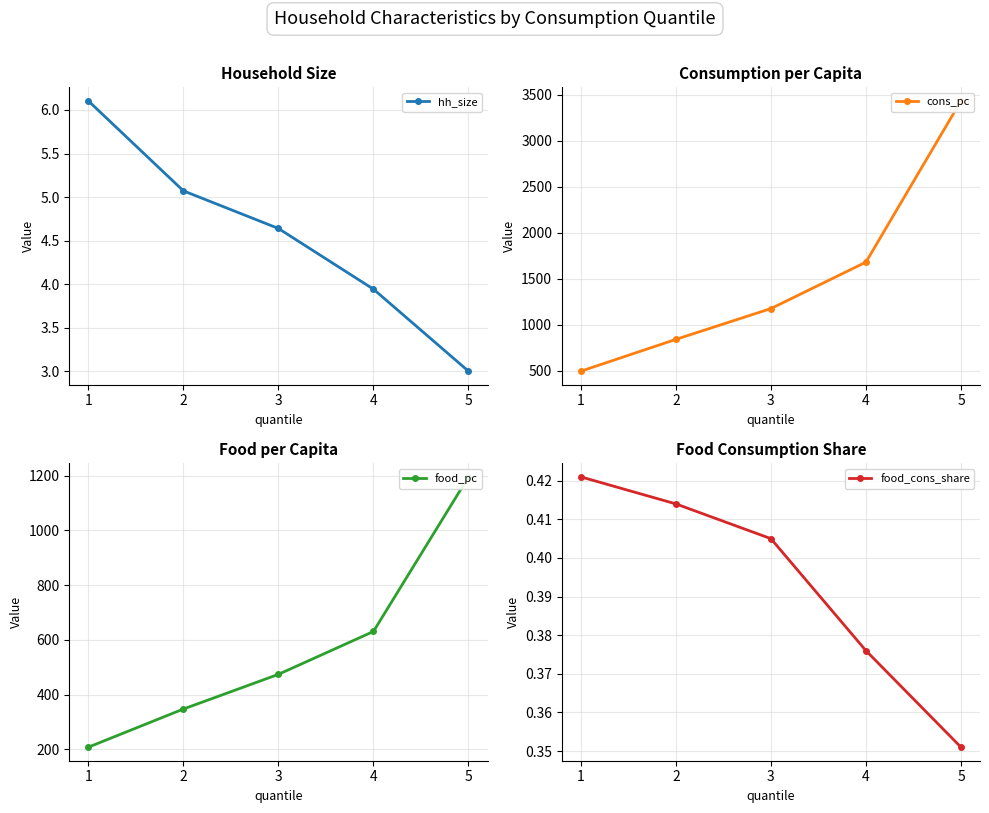

True or false: hh_size and food_pc cross at least once.

False